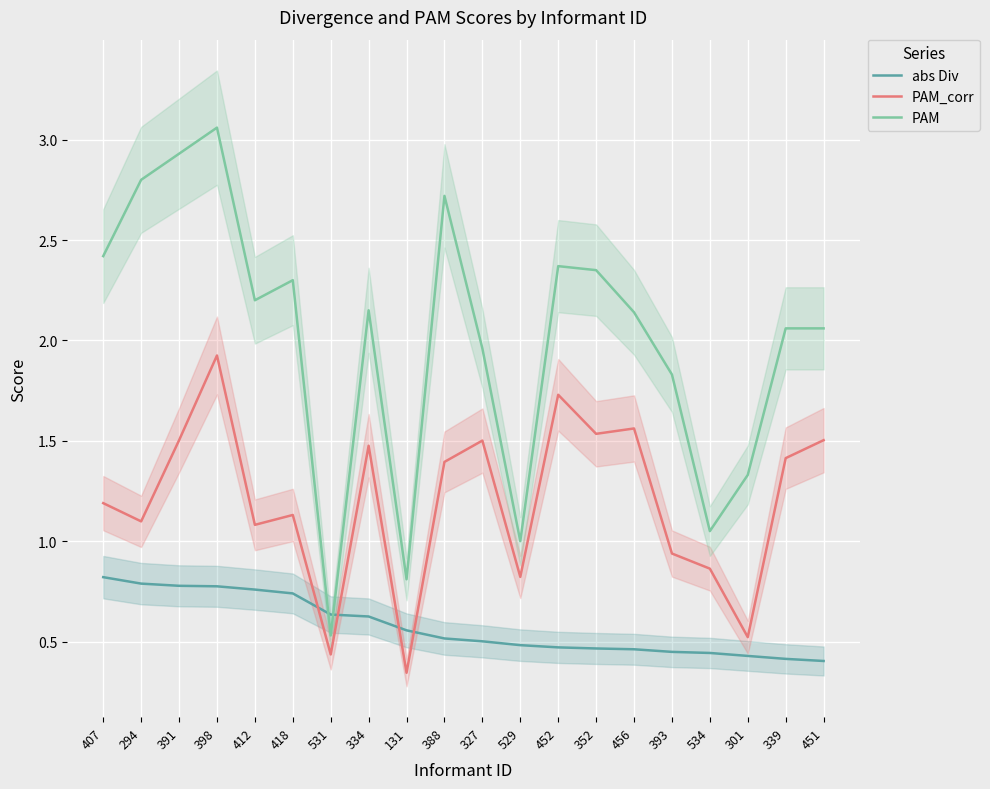

List the series in order of their overall mean, lowest first.

abs Div, PAM_corr, PAM